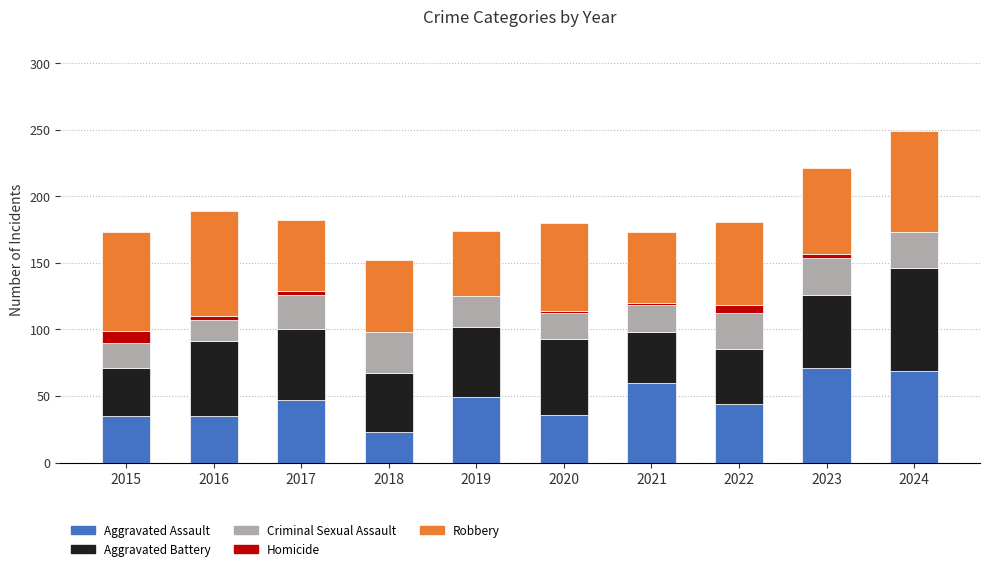

Is it true that Aggravated Assault equals 60 at 2021?

True